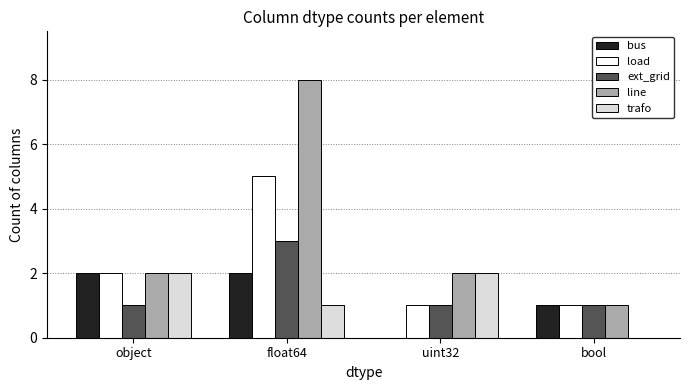

What is the total value across all series at float64?

19